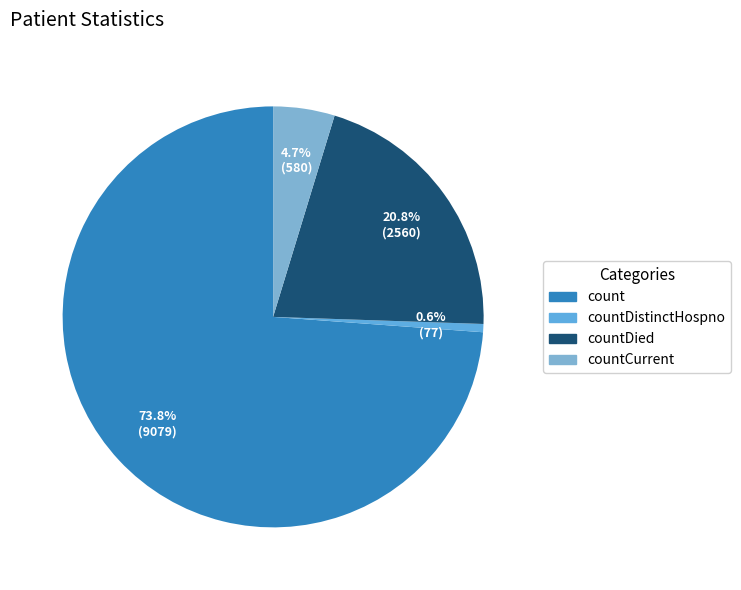

Combined, do count and countCurrent account for over 50%?

Yes